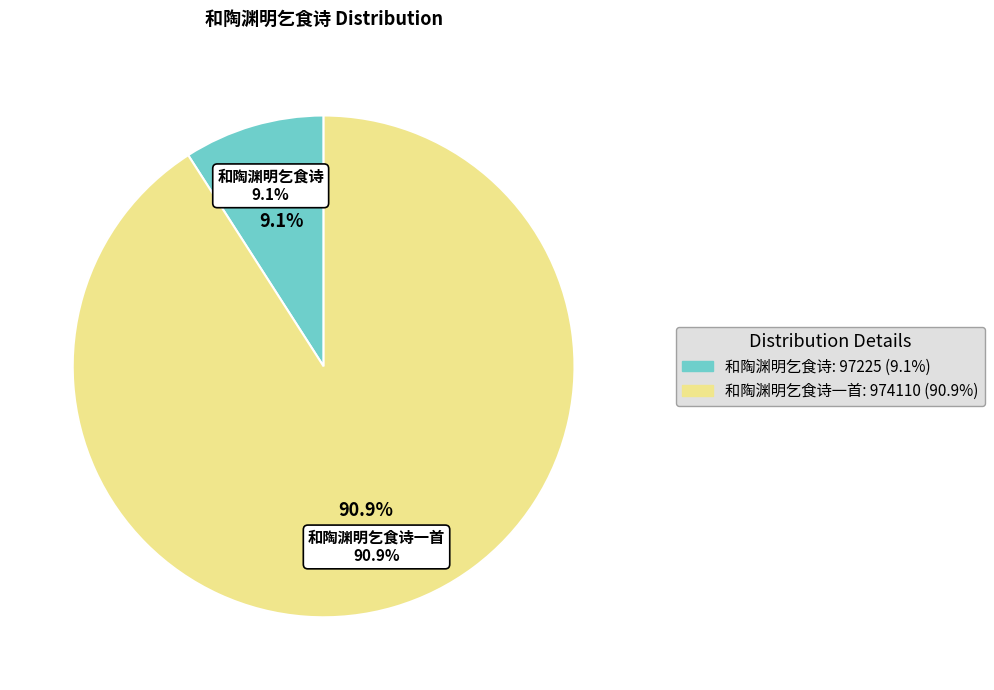

To the nearest percent, what percentage of the pie is 和陶渊明乞食诗?

9%